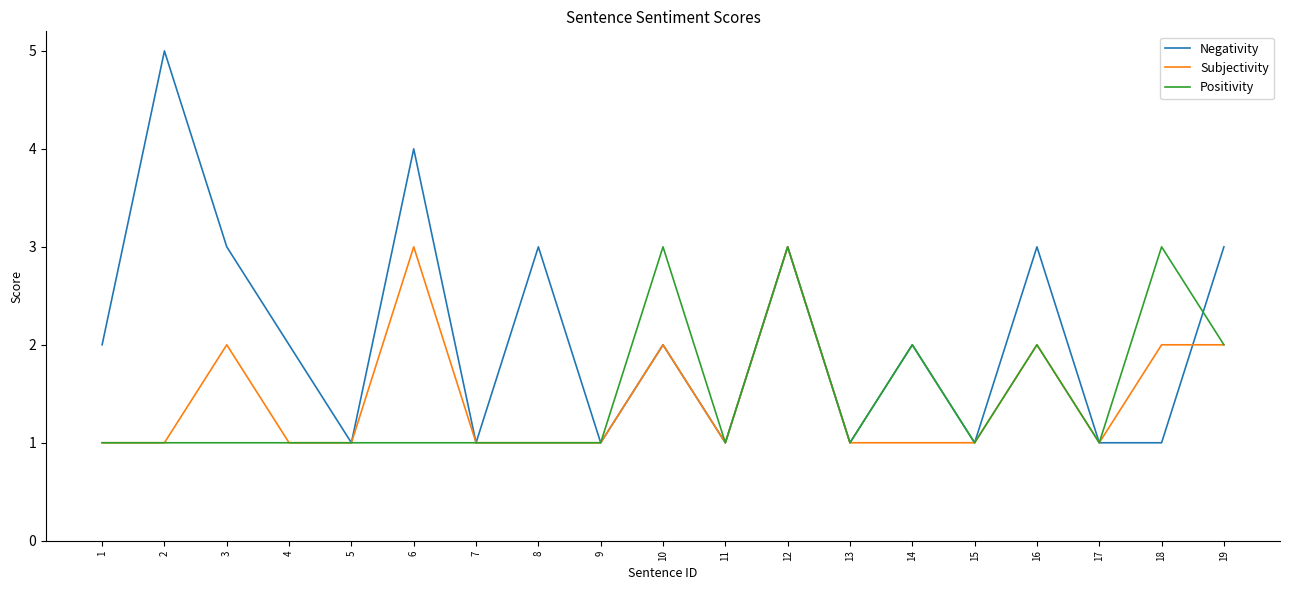

At which category is the sum across all series the highest?

12